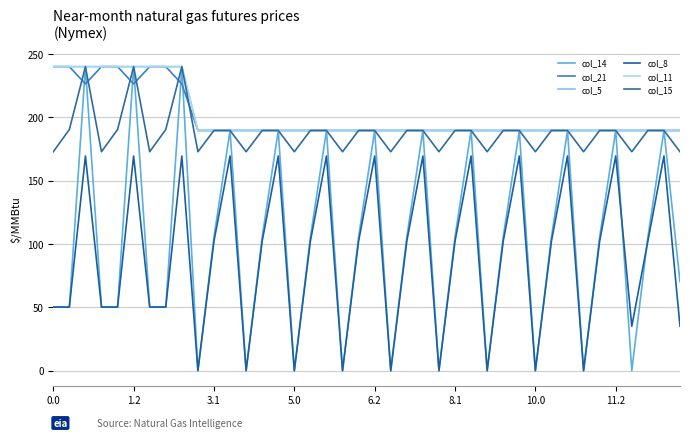

What are all the series names shown in the legend?

col_14, col_21, col_5, col_8, col_11, col_15